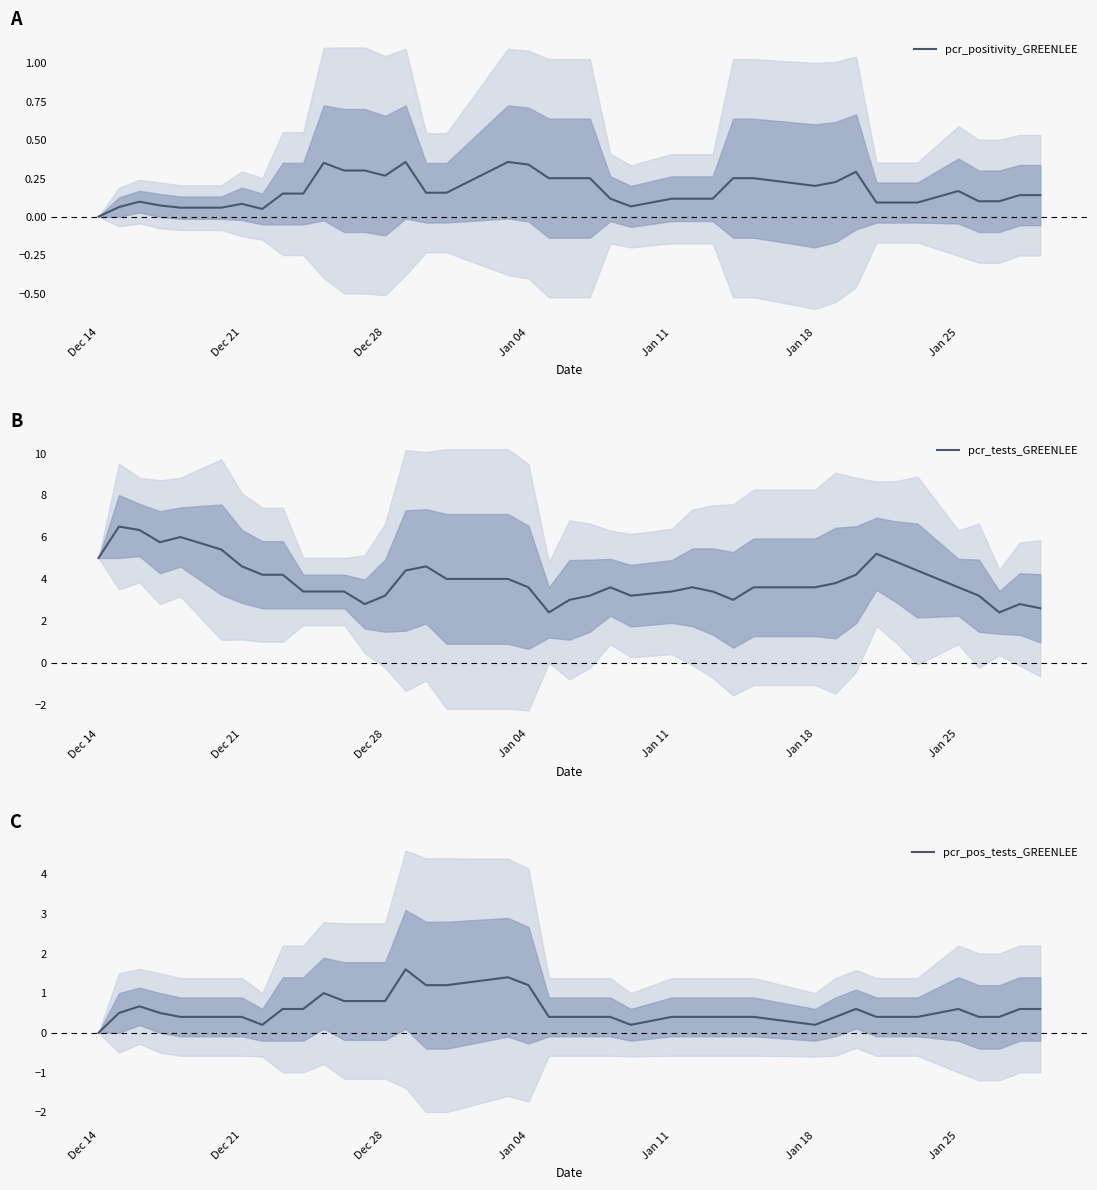

Does the chart have visible grid lines?

No